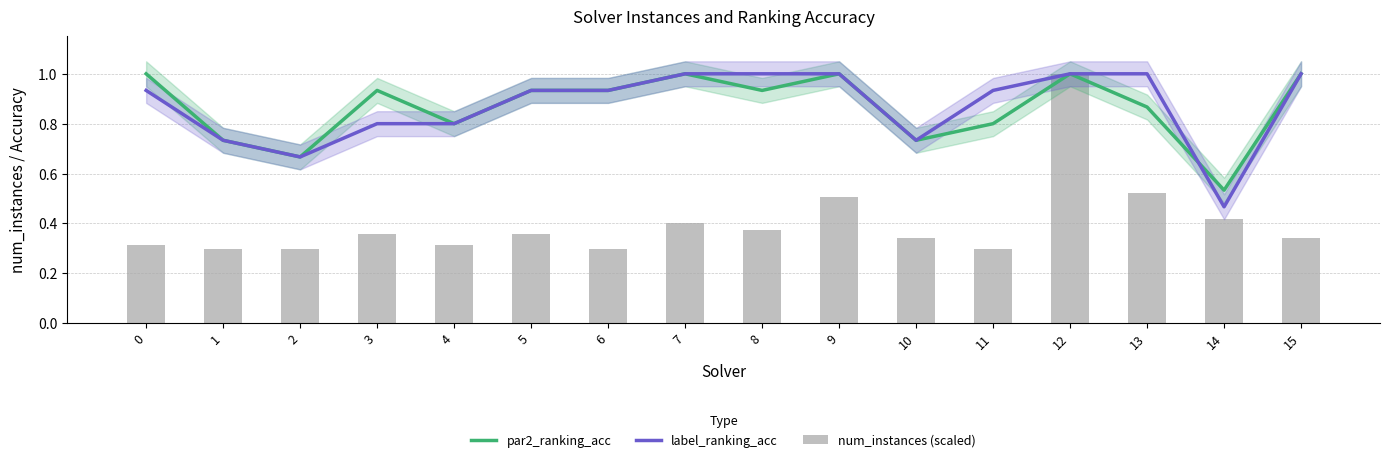

Reading left to right, transcribe all the data shown in this chart.

par2_ranking_acc: 1.0	0.7	0.7	0.9	0.8	0.9	0.9	1.0	0.9	1.0	0.7	0.8	1.0	0.9	0.5	1.0
label_ranking_acc: 0.9	0.7	0.7	0.8	0.8	0.9	0.9	1.0	1.0	1.0	0.7	0.9	1.0	1.0	0.5	1.0
num_instances (scaled): 0.3	0.3	0.3	0.4	0.3	0.4	0.3	0.4	0.4	0.5	0.3	0.3	1.0	0.5	0.4	0.3